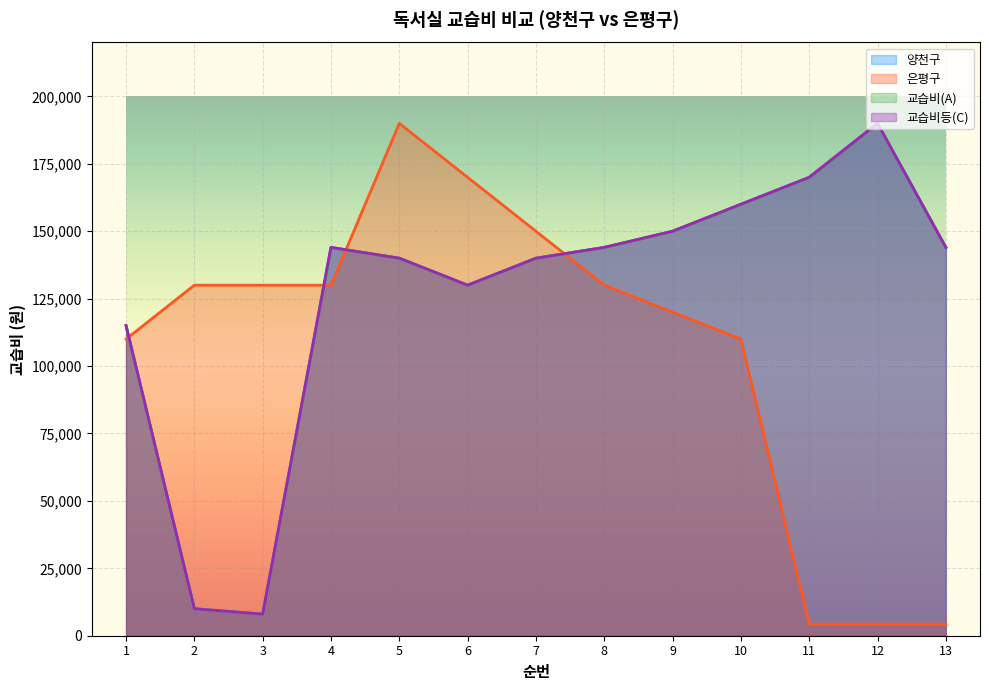

At which category does 은평구 reach its first local peak?

5